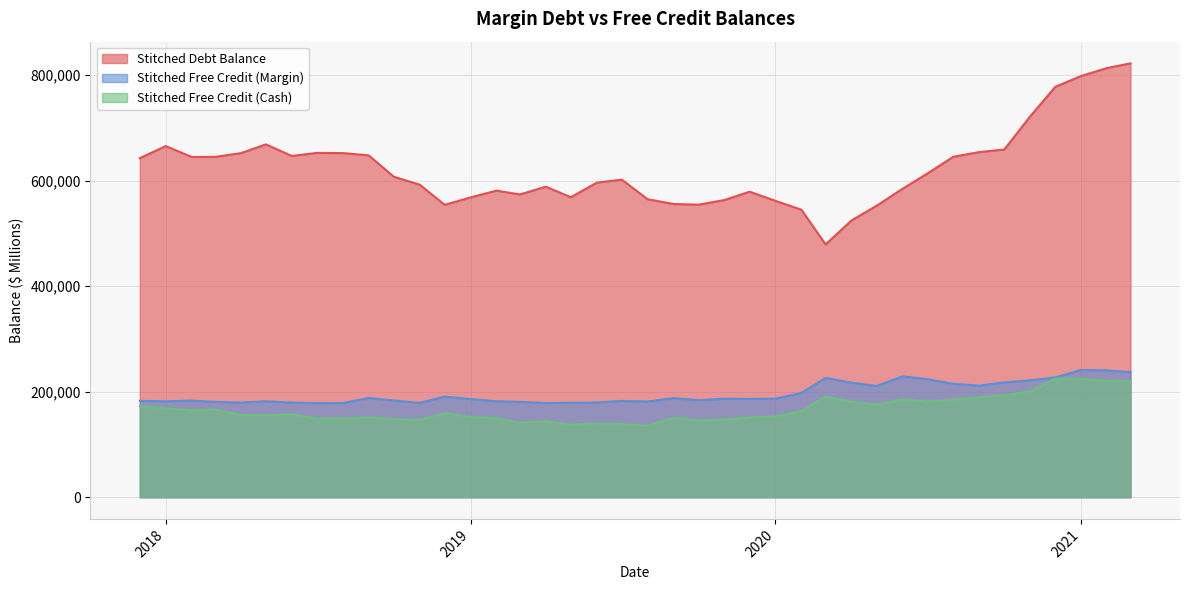

True or false: Stitched Free Credit (Margin) and Stitched Debt Balance intersect in this chart.

False